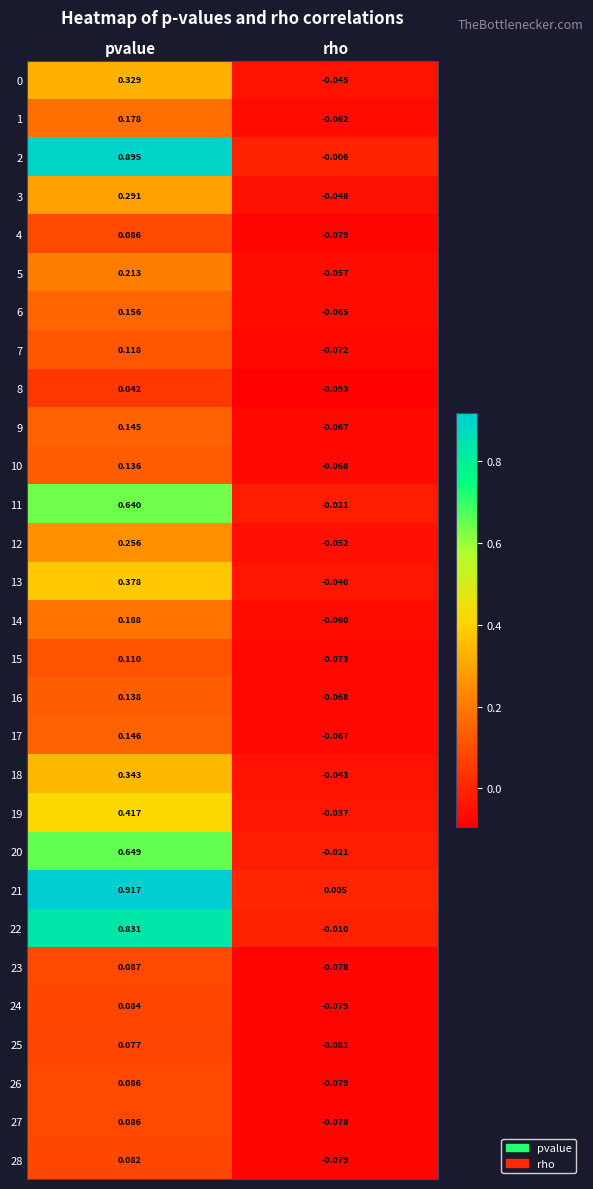

At which label is 2 closest to 0?

rho